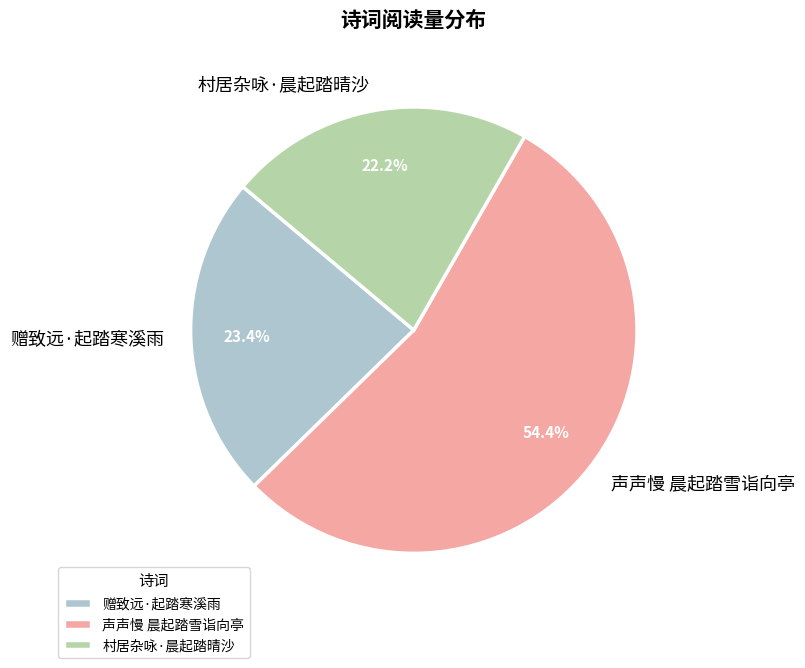

Which slice is the largest?

声声慢 晨起踏雪诣向亭